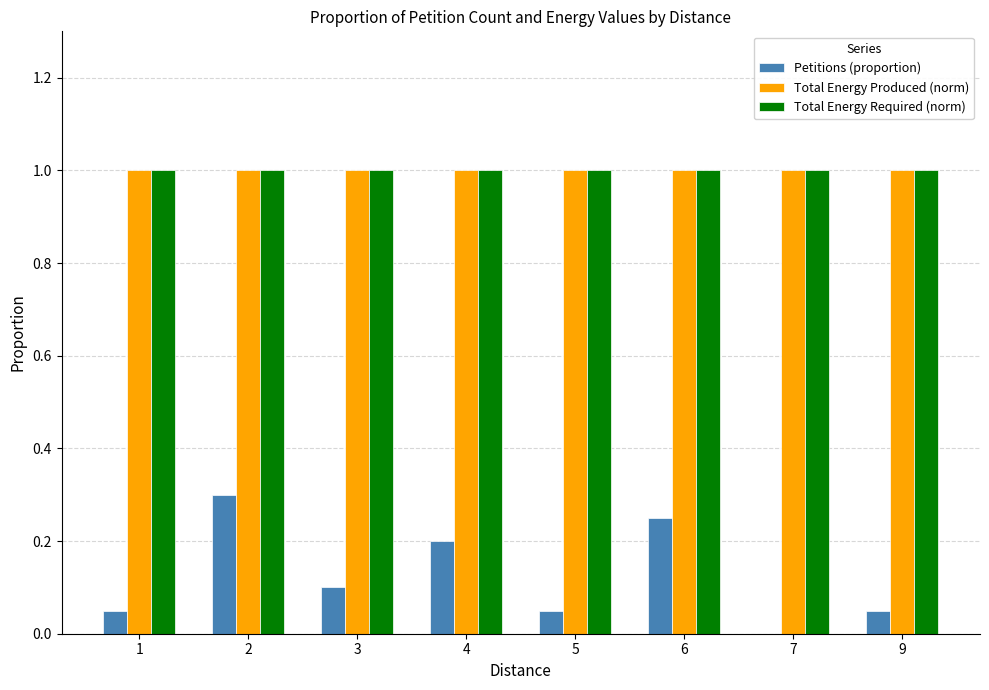

What is the highest value of the Total Energy Produced (norm) series?

1.0